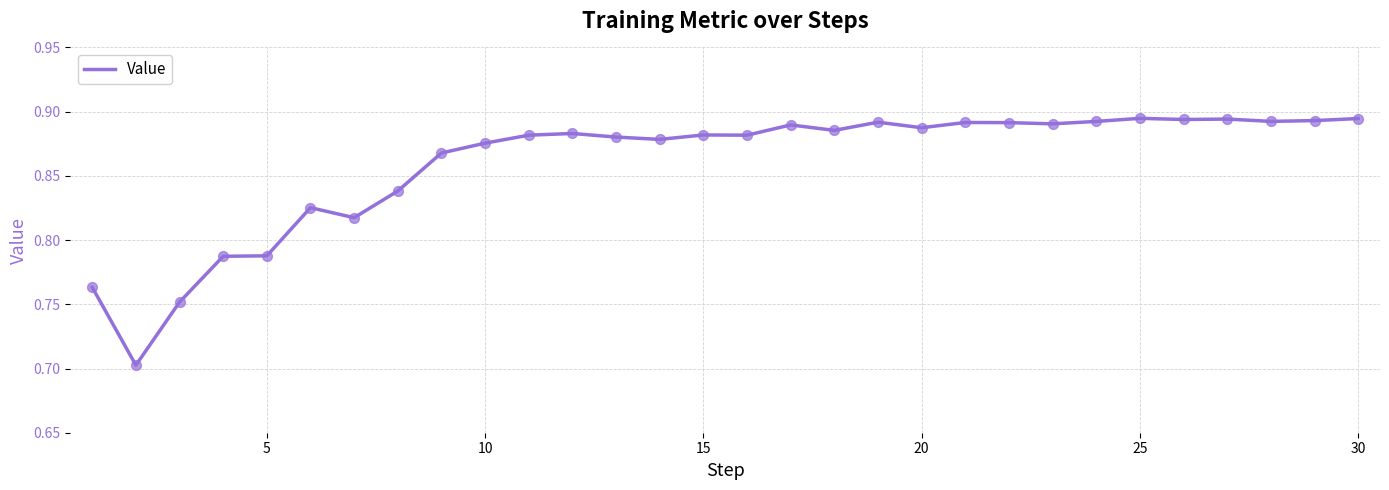

How many lines are shown in the chart?

1